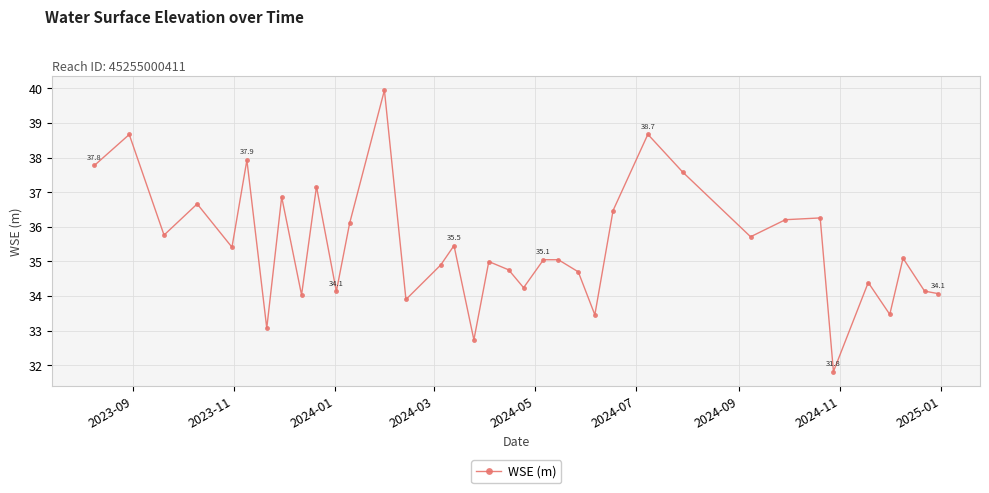

How many points are higher than both their immediate neighbors (excluding endpoints)?

13